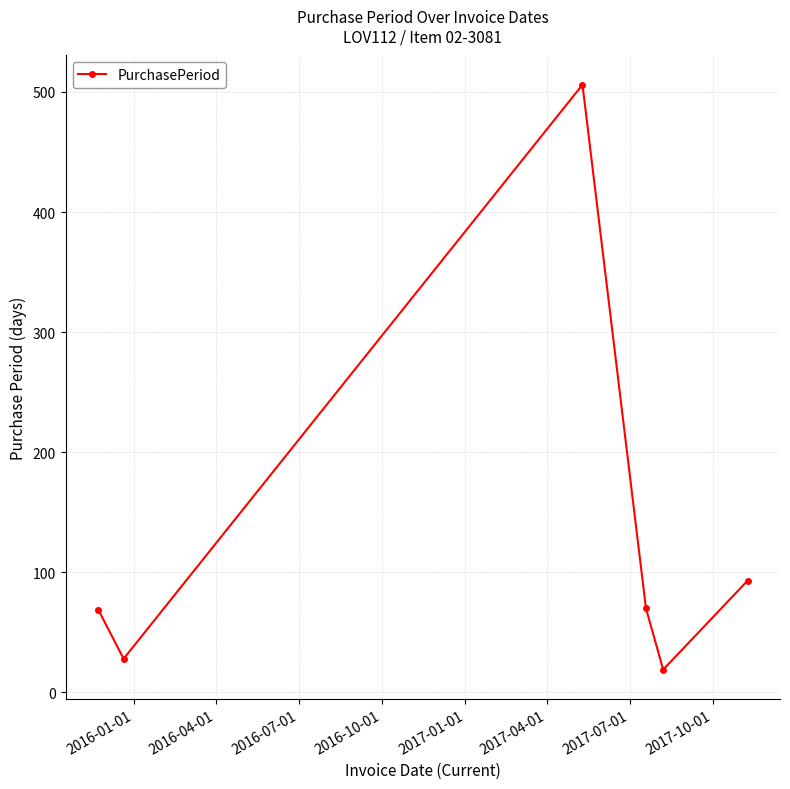

What is the minimum value shown in the chart?

19